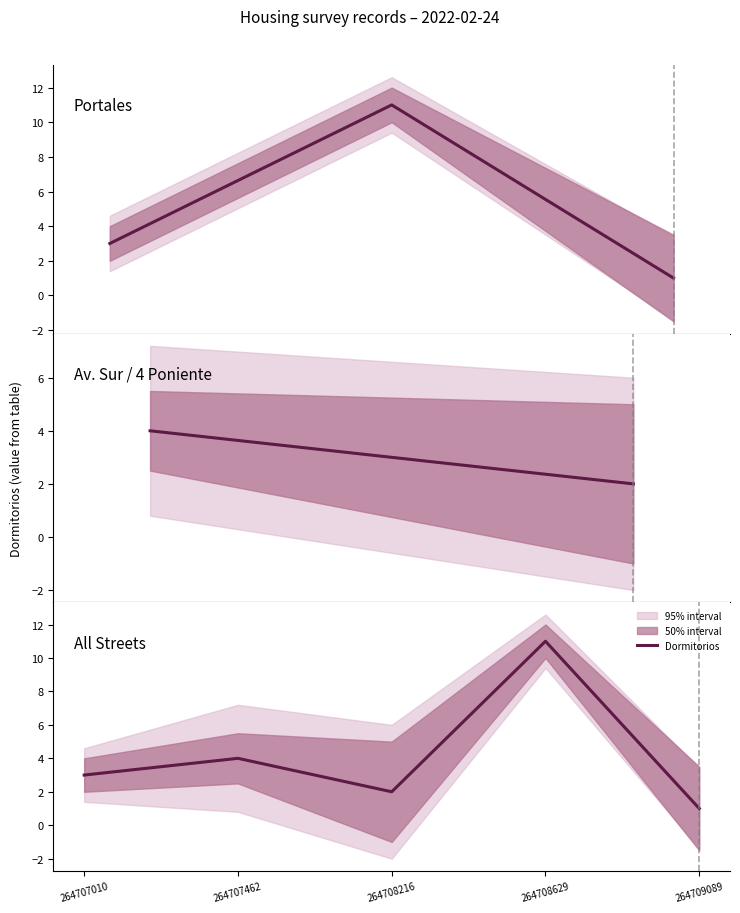

Reading right to left, extract all data points from this chart.

1	11	2	4	3